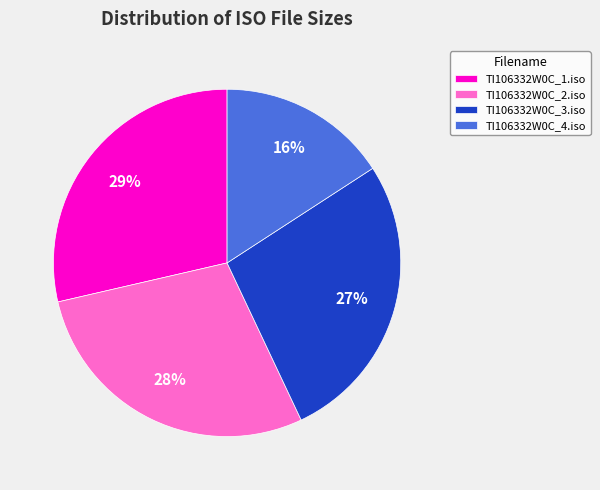

What percentage is the TI106332W0C_4.iso slice, to the nearest percent?

16%